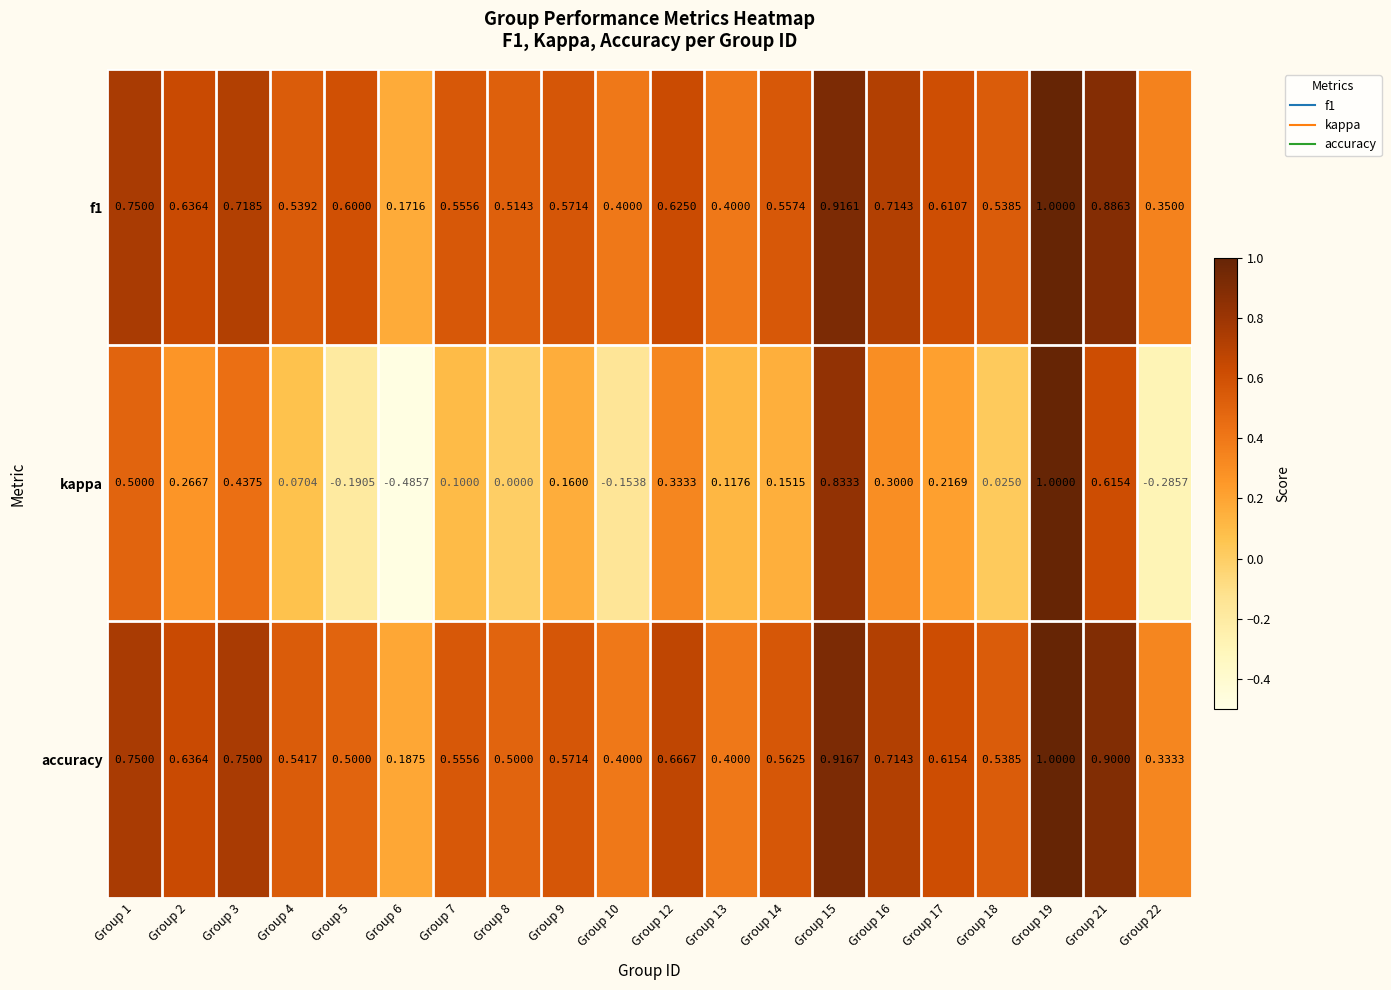

Is the value of f1 at Group 14 greater than the value of kappa at Group 13?

Yes